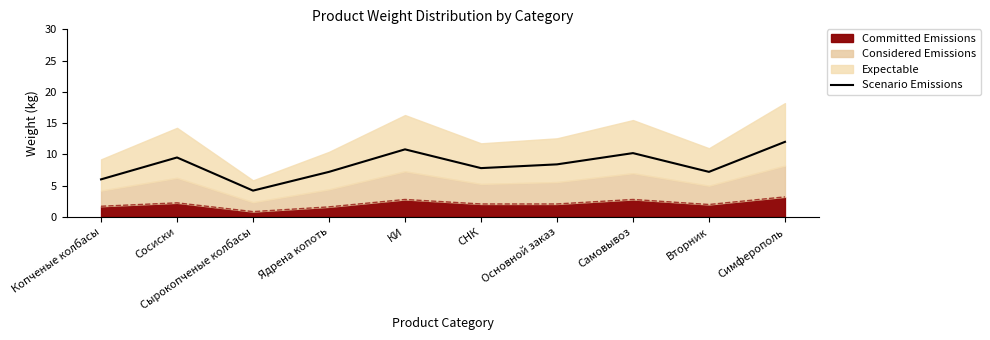

How many lines are shown in the chart?

1